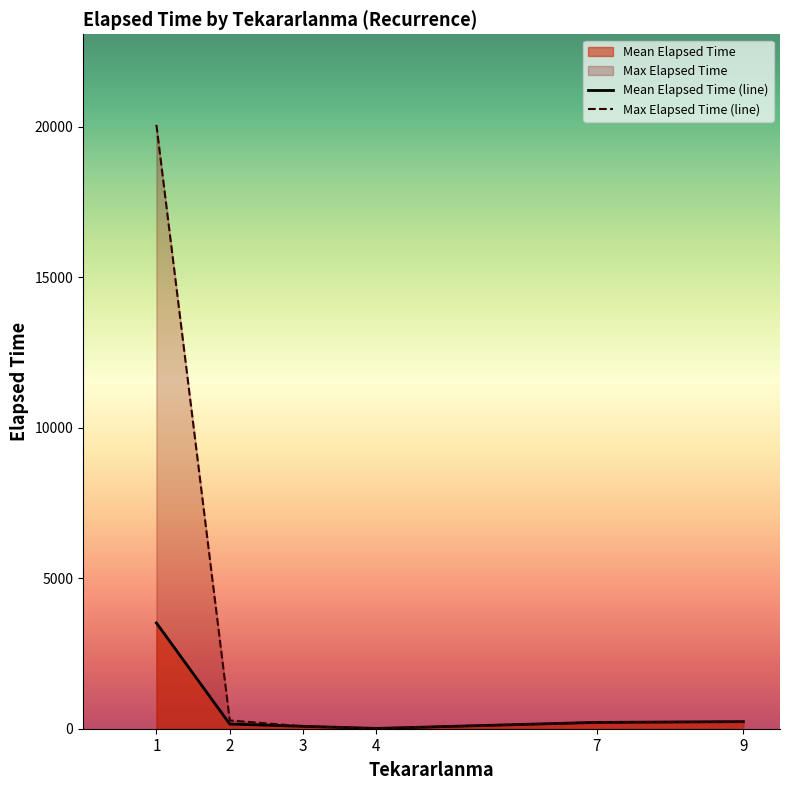

The Mean Elapsed Time (line) series shows 155.0 at 2. True or false?

True